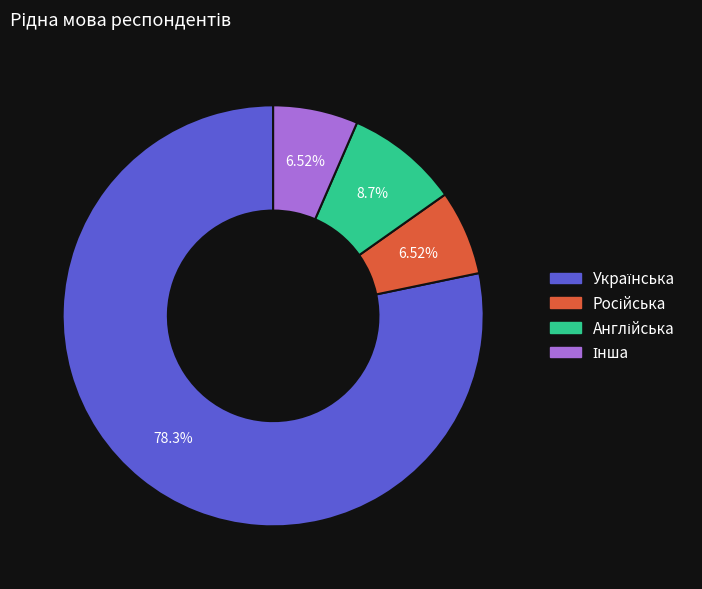

Is there a majority slice in this chart?

Yes